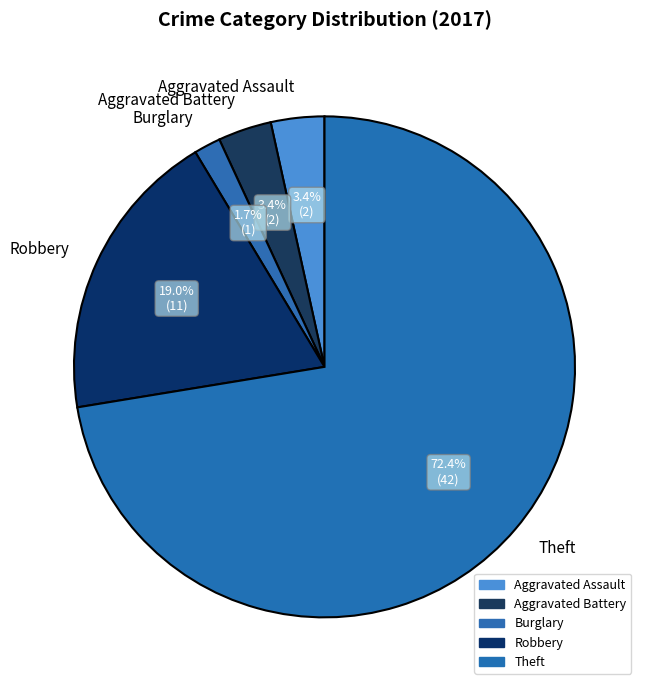

To the nearest percent, what is the difference between the largest and smallest slice percentages?

71%